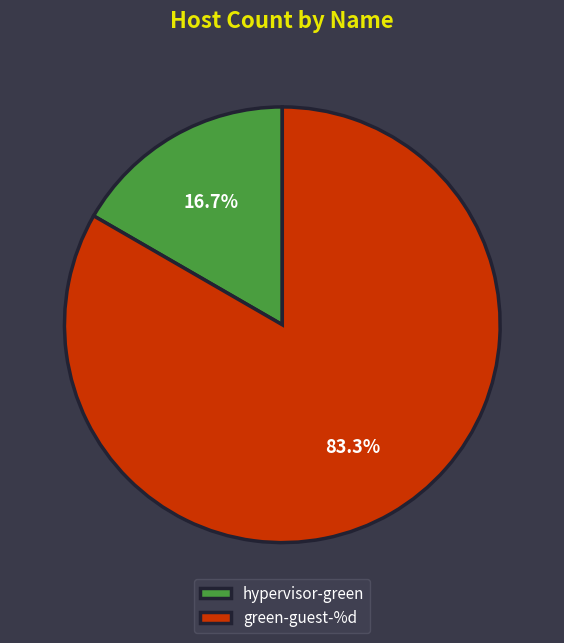

What is the smallest slice in the pie chart?

hypervisor-green